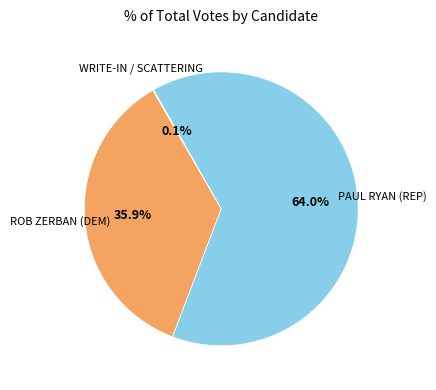

Approximately how many times larger is the value at ROB ZERBAN (DEM) compared to PAUL RYAN (REP)?

0.6